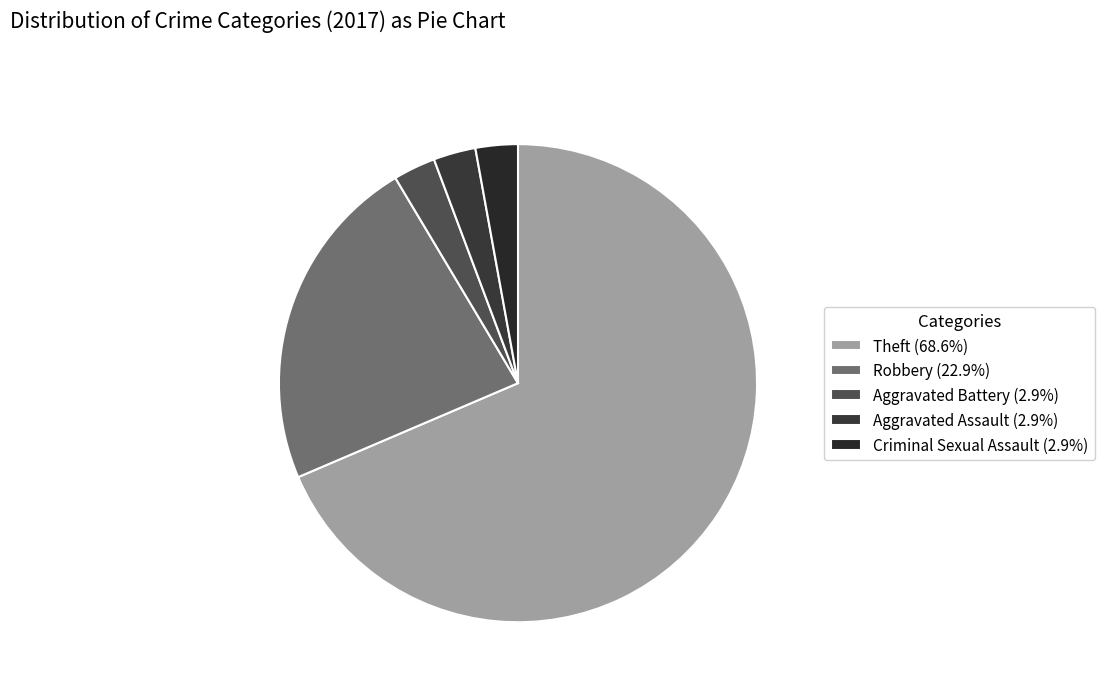

Count the number of slices in the pie.

5